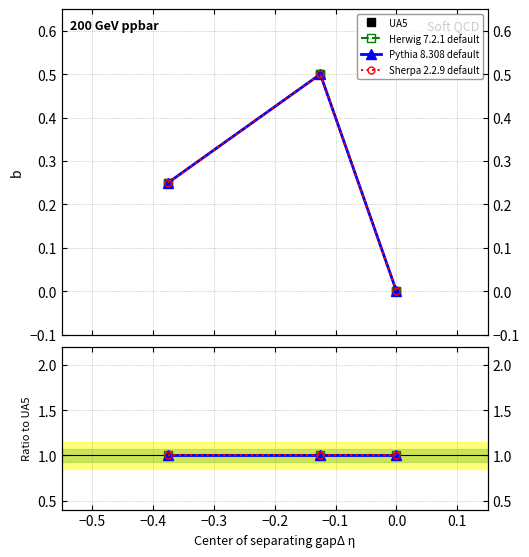

How many distinct data groups are displayed?

4